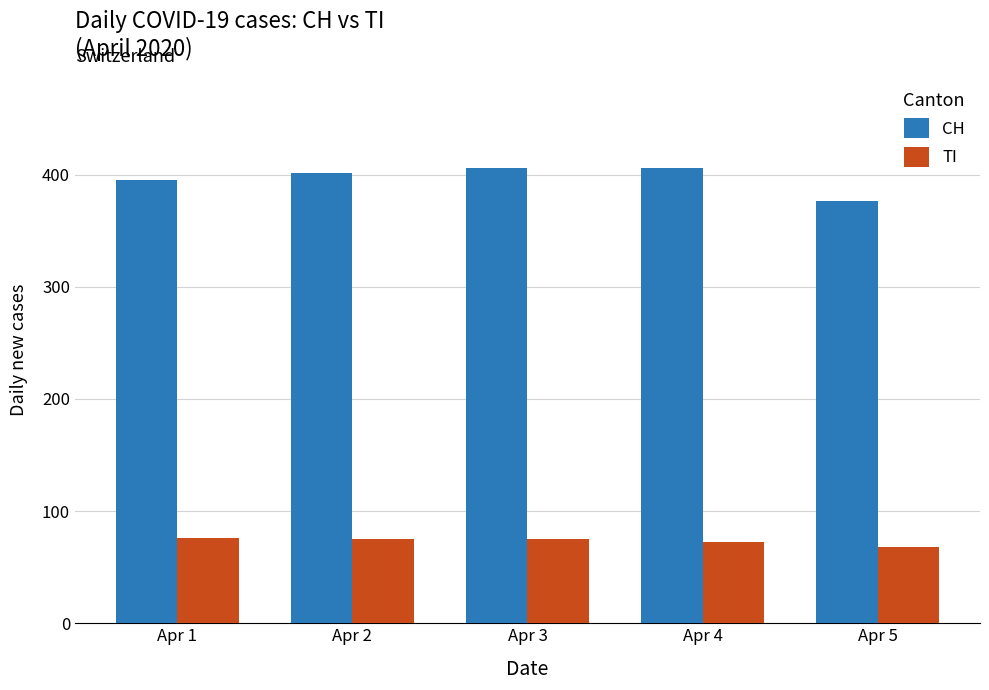

What is the sum of all CH values?

1984